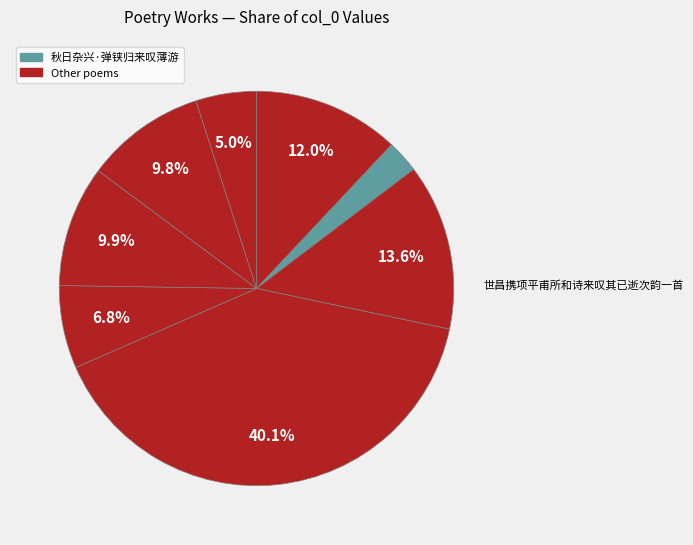

How many slices are in this pie chart?

8